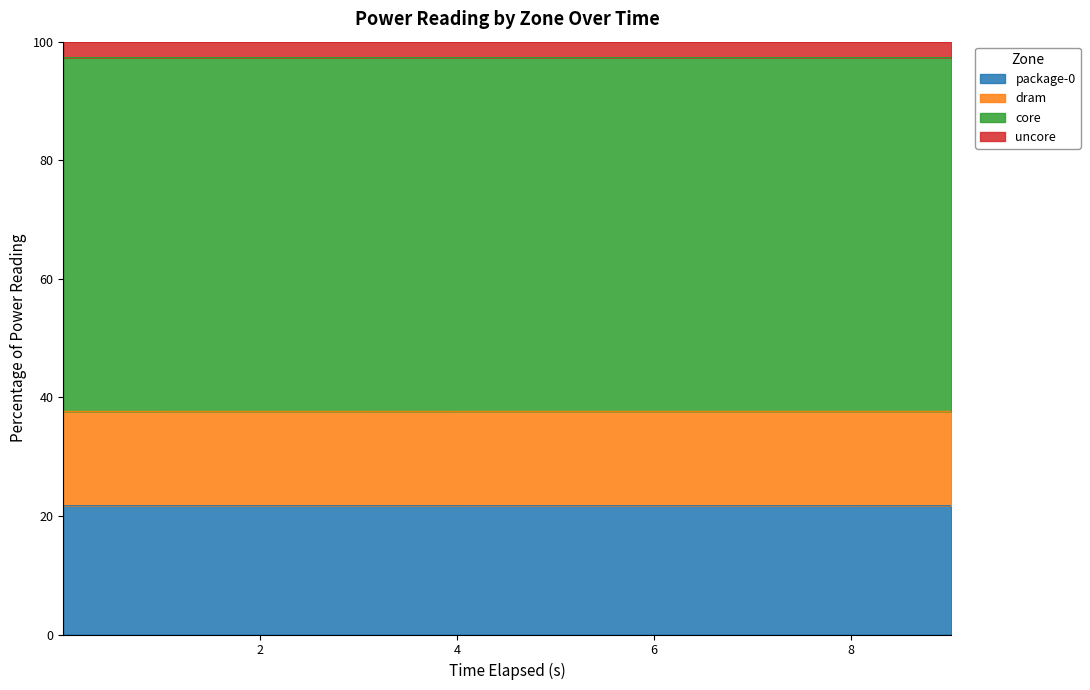

Where is uncore nearest to the value 97?

9.025433382